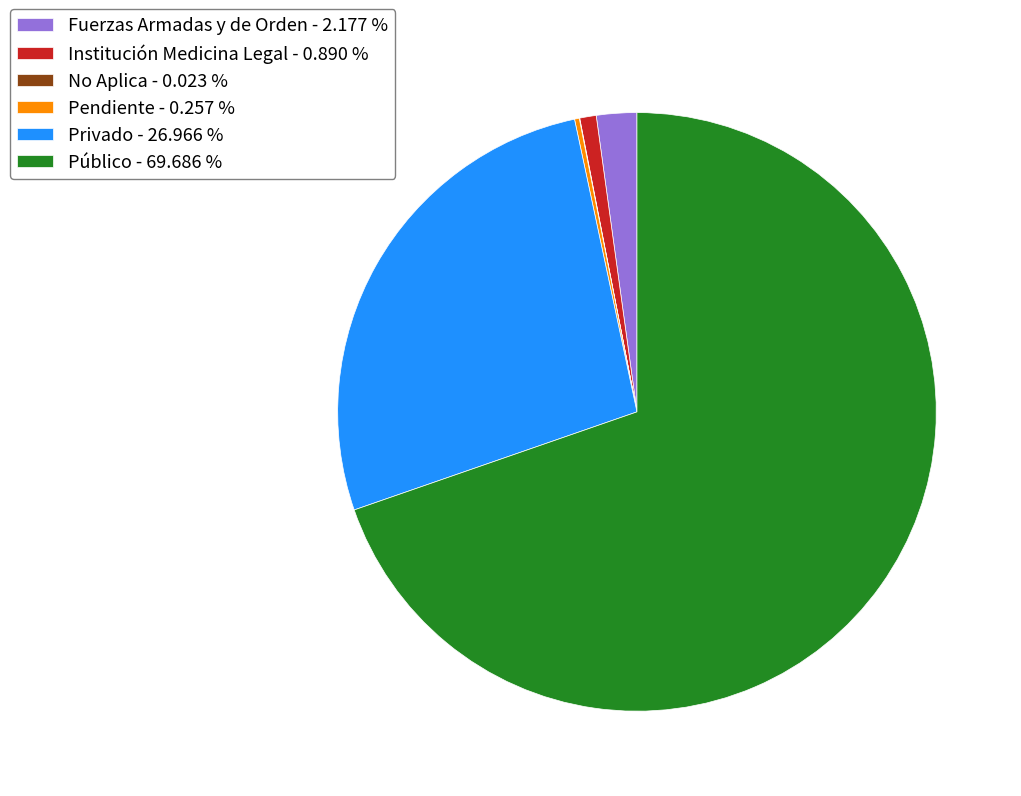

Does Fuerzas Armadas y de Orden - 2.177 % account for over 50% of the chart?

No